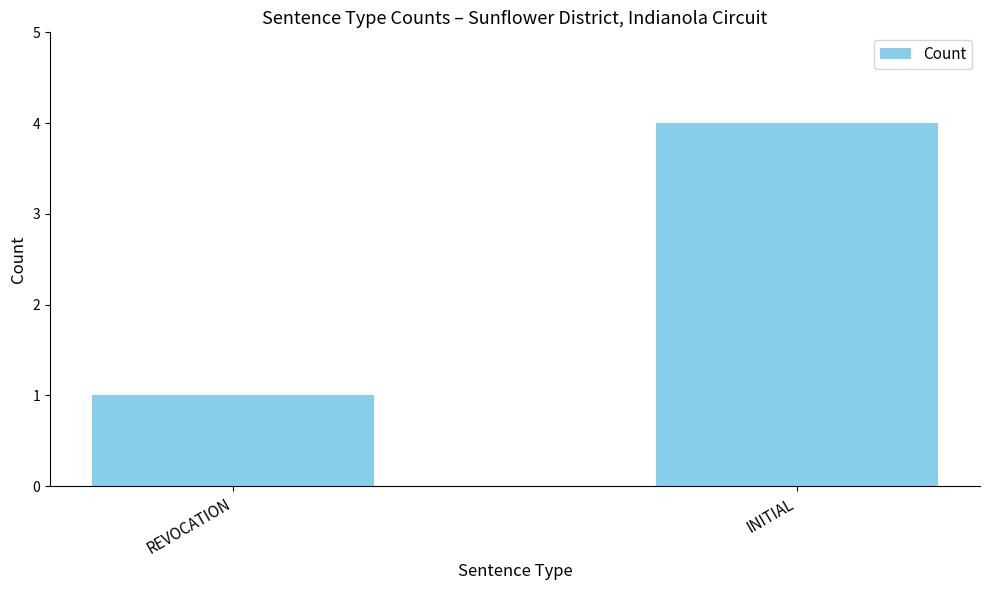

How many bars are there in total?

2